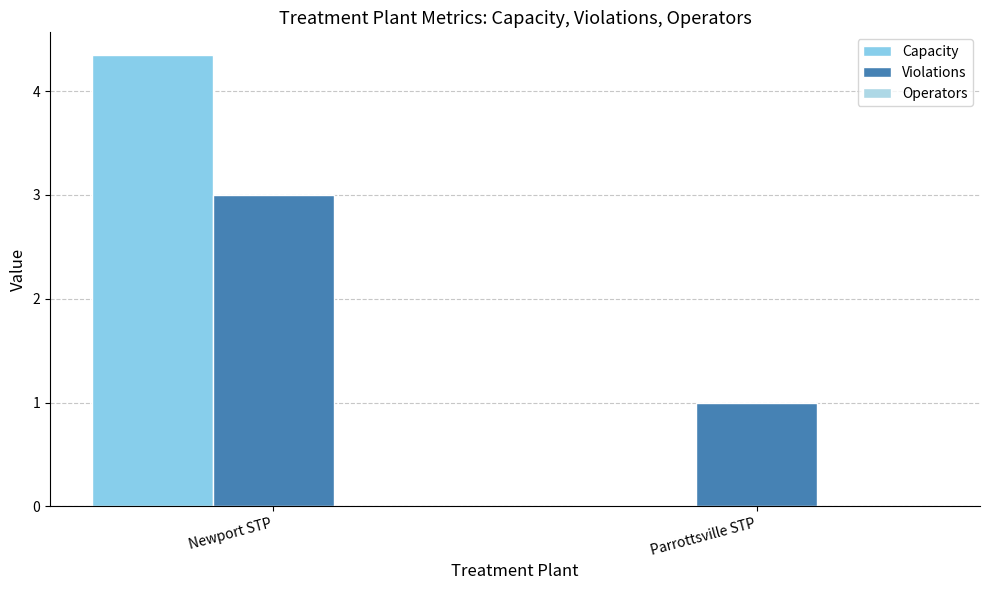

What is the spread (max minus min) of values at Newport STP?

4.3